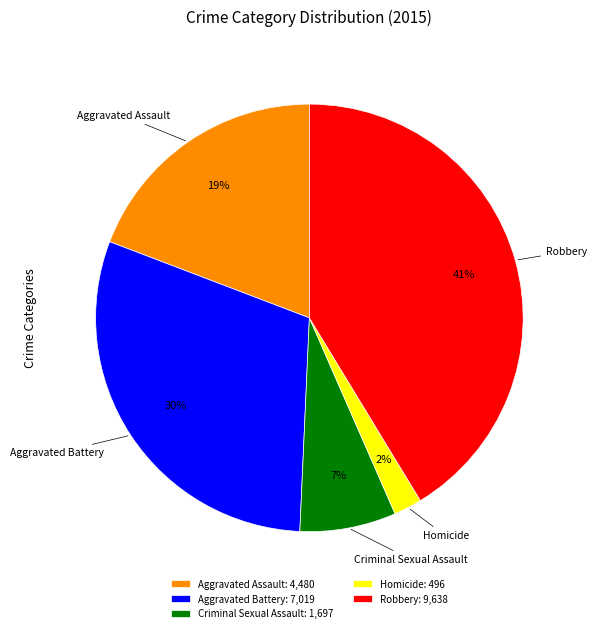

What is the smallest slice in the pie chart?

Homicide